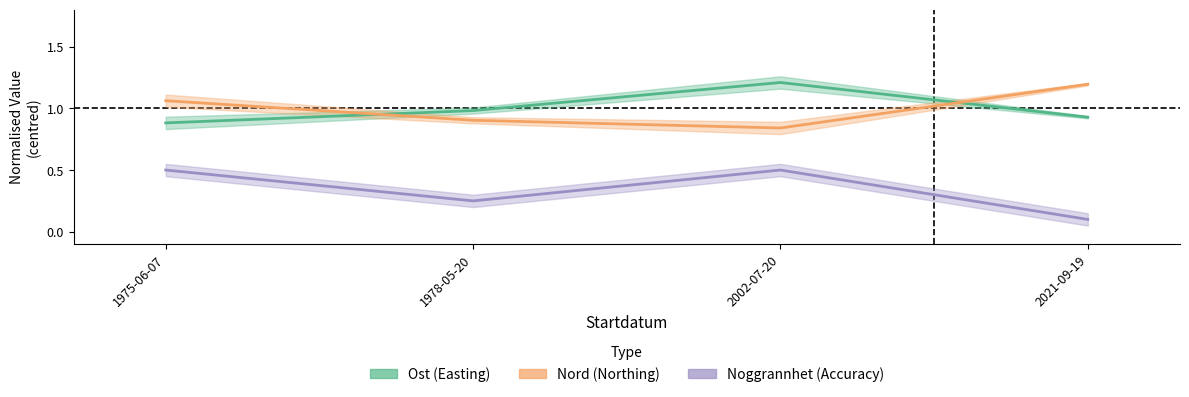

List the series in order of their peak value, lowest first.

Noggrannhet (Accuracy), Nord (Northing), Ost (Easting)